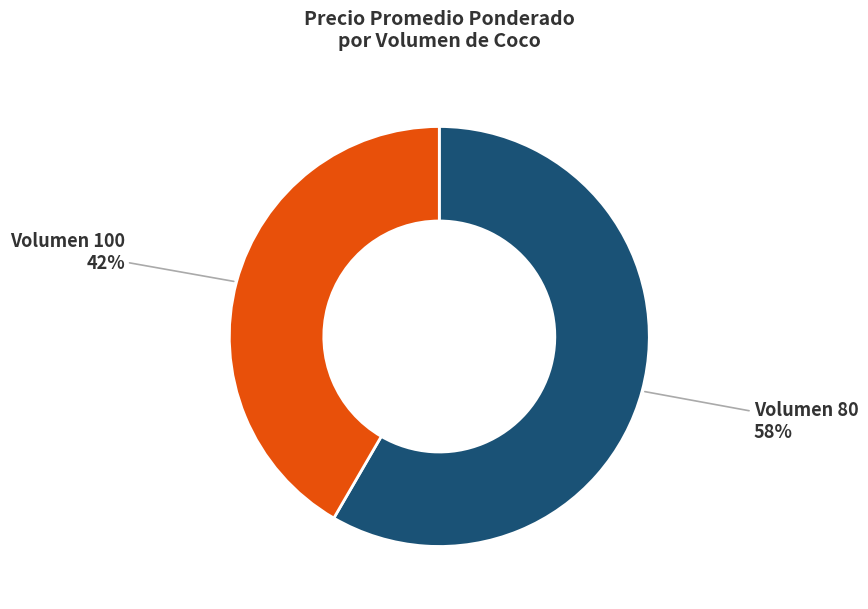

Does any single category account for the majority?

Yes